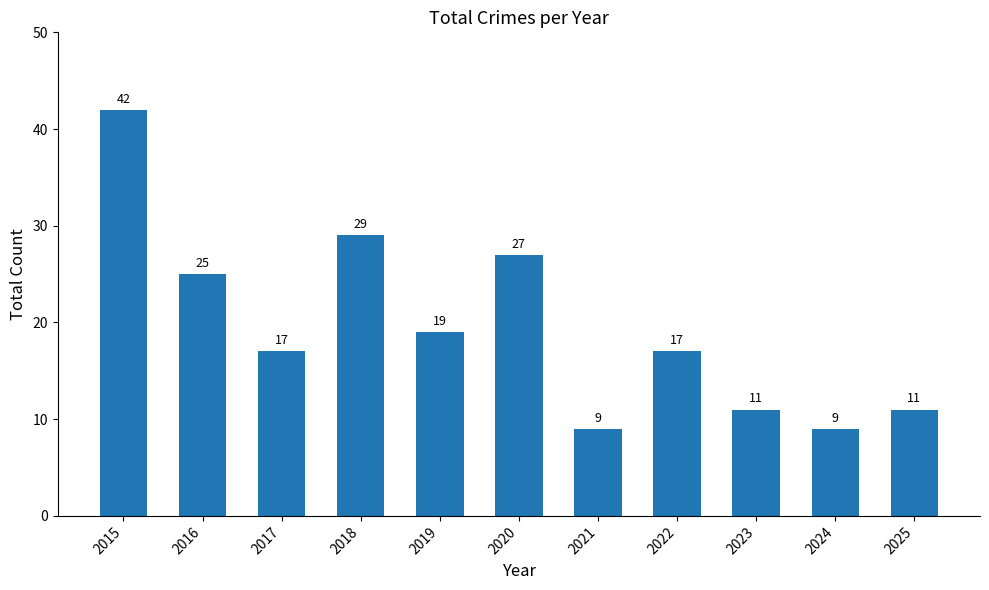

What is the average value?

20